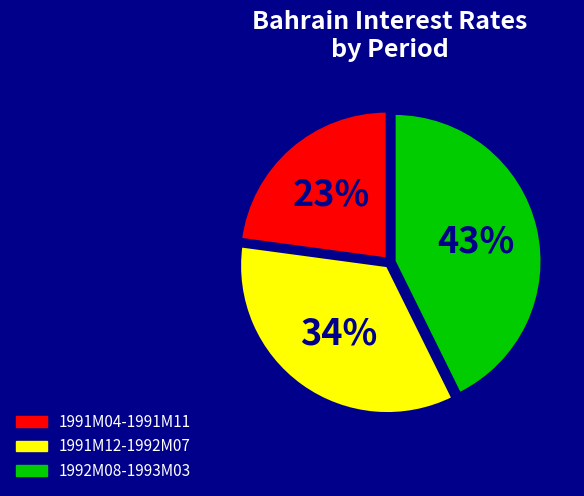

To the nearest percent, what is the difference between the largest and smallest slice percentages?

20%